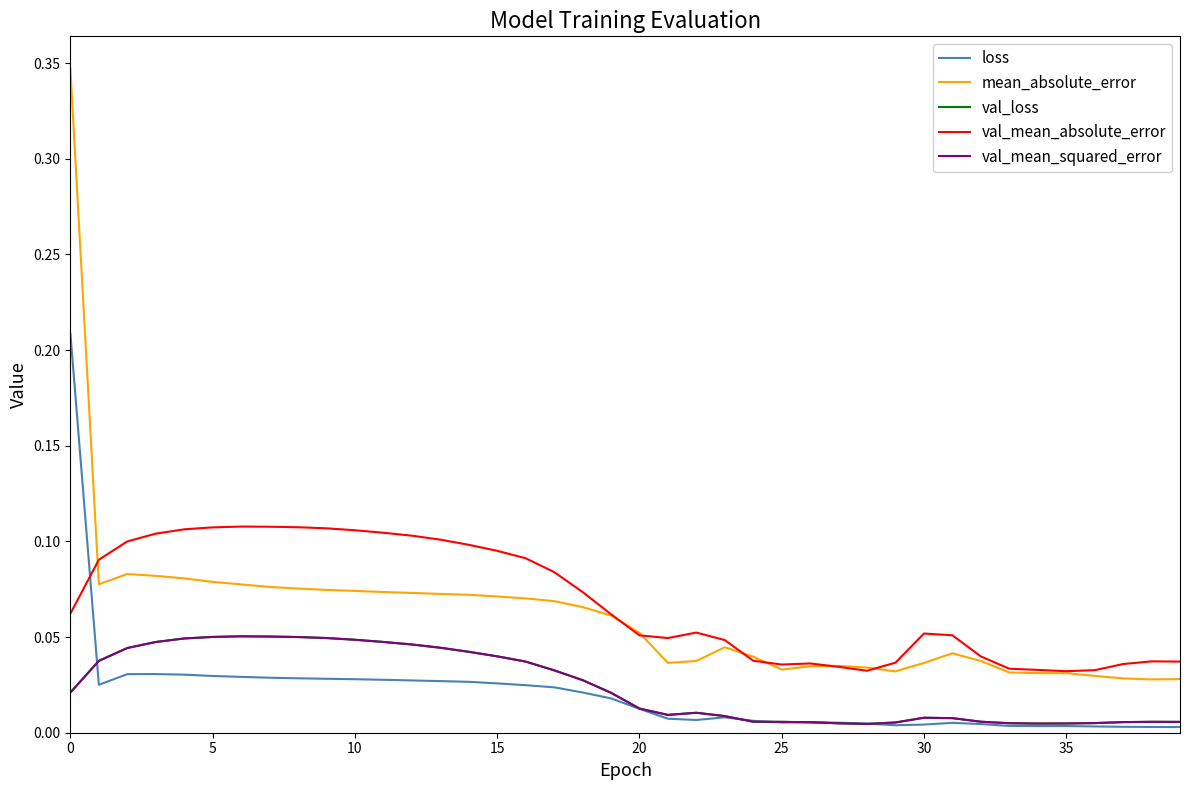

True or false: val_mean_squared_error and mean_absolute_error intersect in this chart.

False